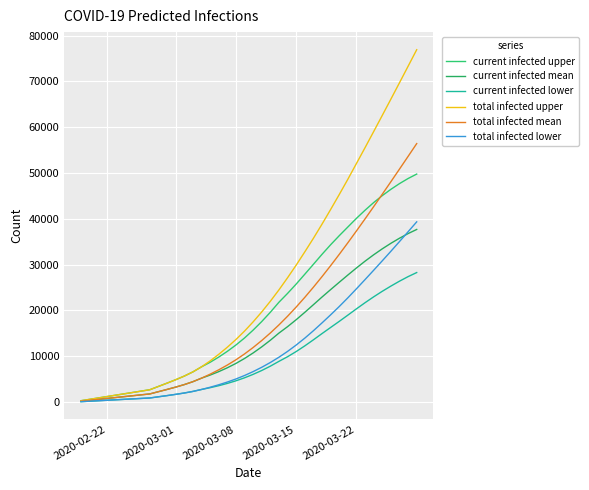

Reading right to left, list all the values displayed in this chart.

current infected upper: 49780	48809	47696	46450	45073	43557	41887	40113	38220	36321	34347	32257	30078	27913	25766	23729	21805	19617	17587	15716	13997	12459	11075	9821	8684	7694	6590	5677	4879	4137	3420	2700	2400	2100	1800	1500	1200	900	600	300
current infected mean: 37689	36786	35775	34664	33458	32158	30764	29279	27736	26155	24557	22934	21261	19594	17986	16468	15071	13504	12057	10728	9520	8440	7490	6645	5893	5222	4454	3819	3270	2763	2274	1784	1585	1387	1189	991	793	595	396	198
current infected lower: 28280	27391	26398	25323	24188	22978	21699	20358	18980	17619	16290	14957	13593	12272	11036	9907	8898	7846	6900	6055	5303	4645	4076	3578	3140	2754	2330	1984	1689	1418	1159	900	800	700	600	500	400	300	200	100
total infected upper: 76929	73314	69713	66136	62588	59054	55546	52088	48641	45304	42040	38846	35754	32792	29902	27149	24505	22017	19687	17516	15497	13659	11975	10421	8984	7694	6590	5677	4879	4137	3420	2700	2400	2100	1800	1500	1200	900	600	300
total infected mean: 56431	53640	50865	48108	45375	42669	39996	37364	34777	32246	29780	27388	25080	22864	20748	18742	16855	15090	13444	11917	10511	9233	8084	7041	6091	5222	4454	3819	3270	2763	2274	1784	1585	1387	1189	991	793	595	396	198
total infected lower: 39347	37189	35044	32923	30843	28782	26744	24734	22758	20860	19045	17287	15578	13961	12455	11067	9798	8646	7600	6655	5803	5045	4376	3778	3240	2754	2330	1984	1689	1418	1159	900	800	700	600	500	400	300	200	100